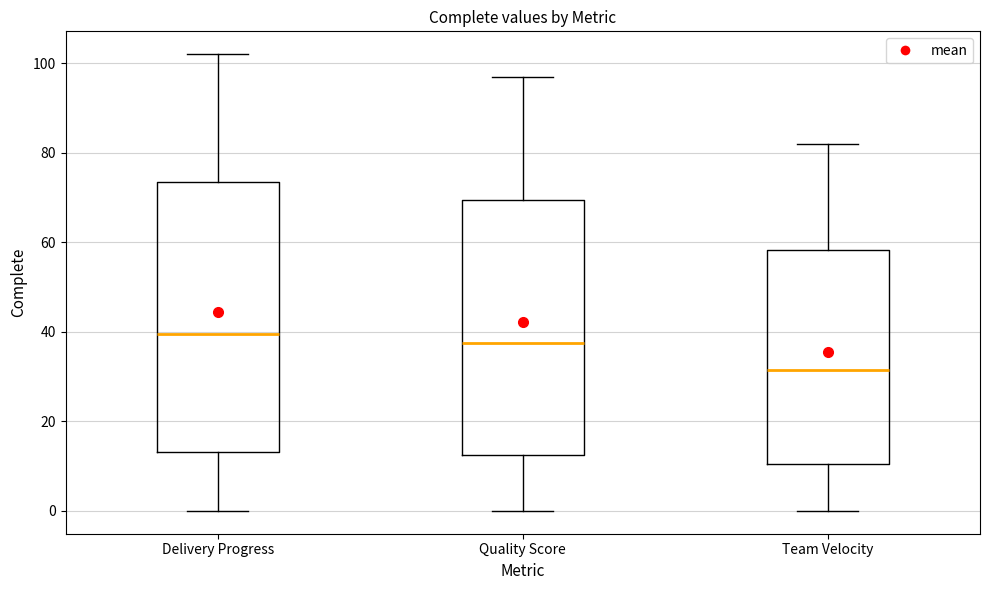

Comparing the boxes themselves (not the whiskers), which one is the tallest?

Delivery Progress